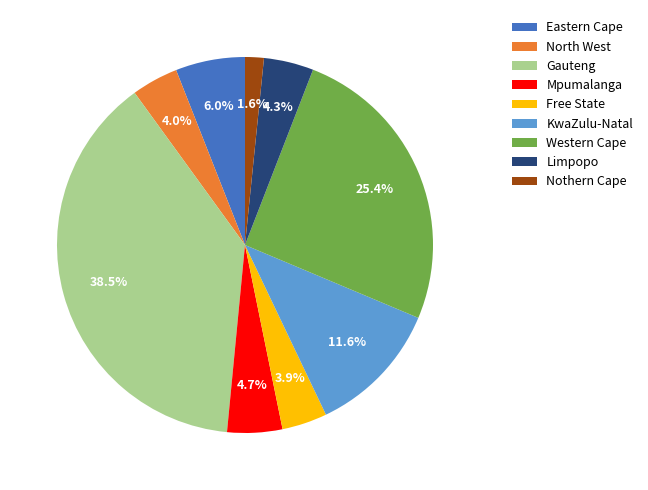

To the nearest percent, what is the average slice percentage?

11%